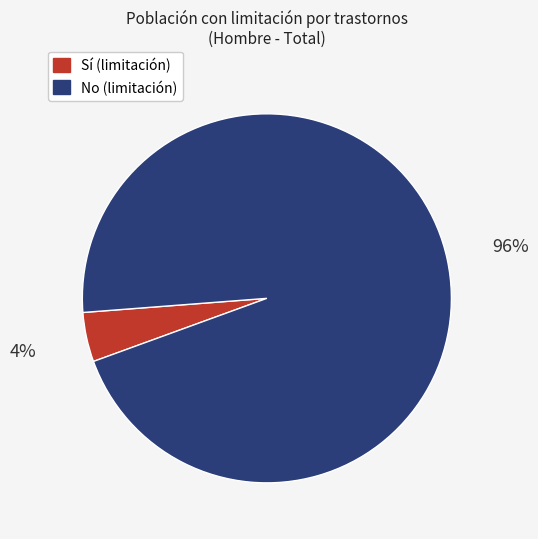

Count the number of slices in the pie.

2